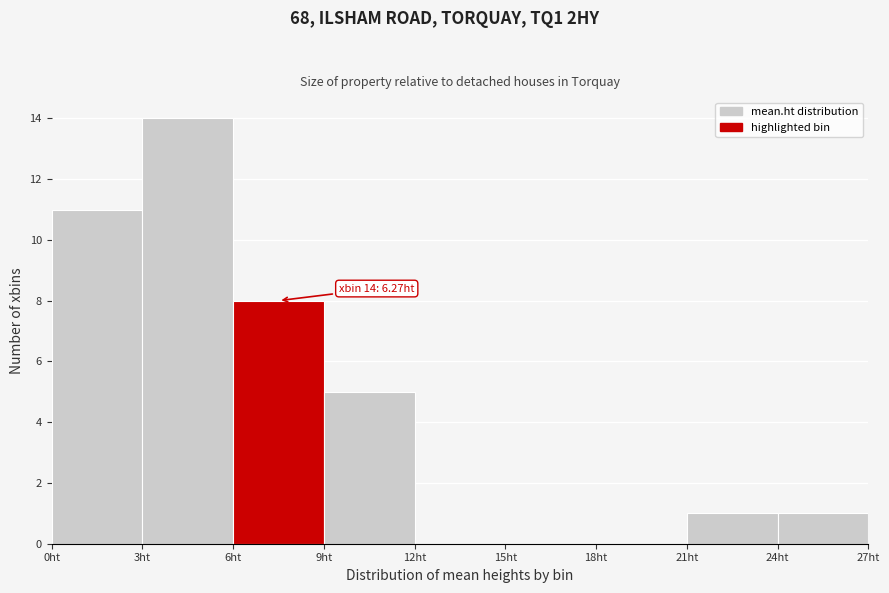

Which range on the x-axis has the tallest bar?

3 to 6